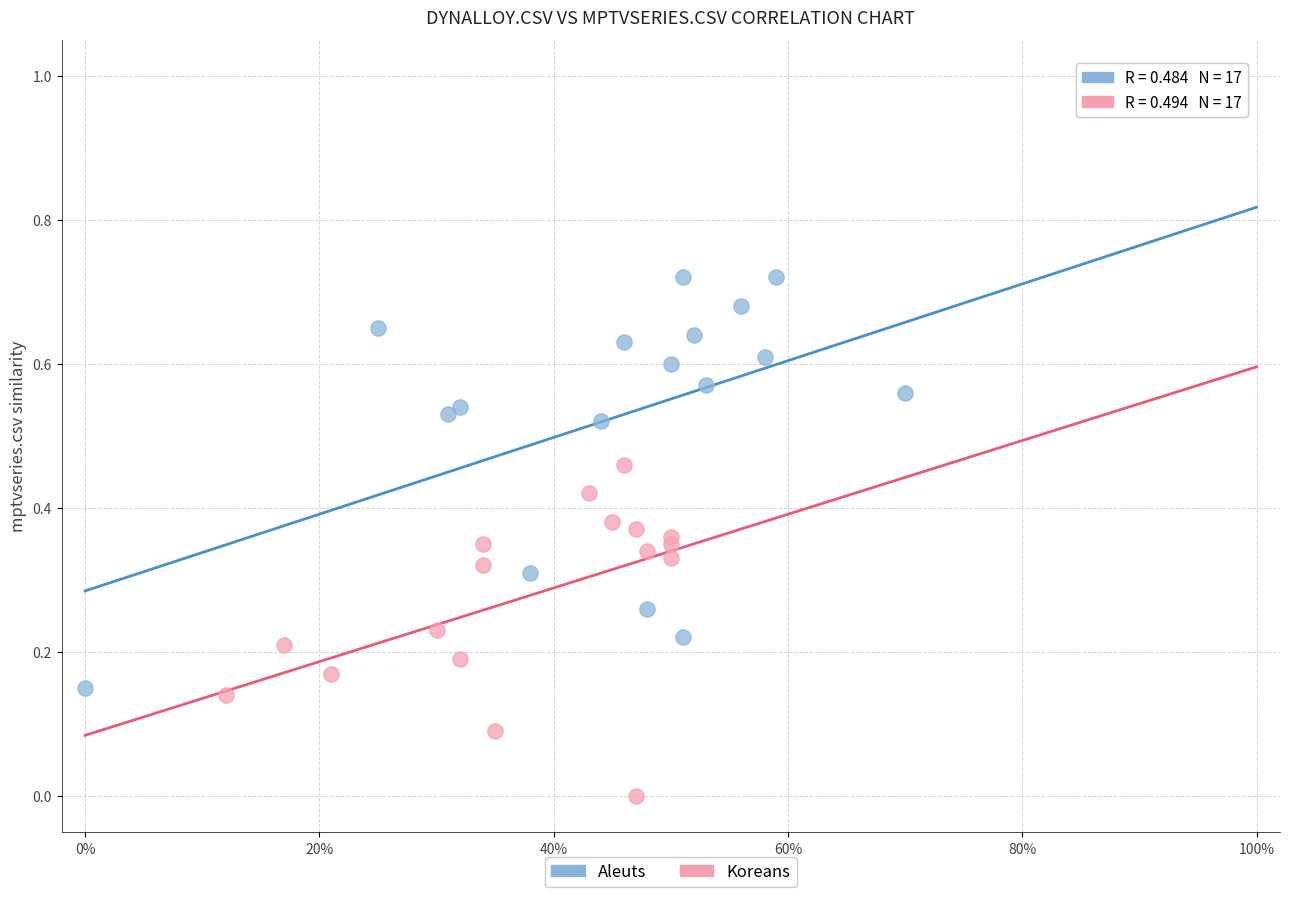

Which series contains the lowest Y value?

Koreans